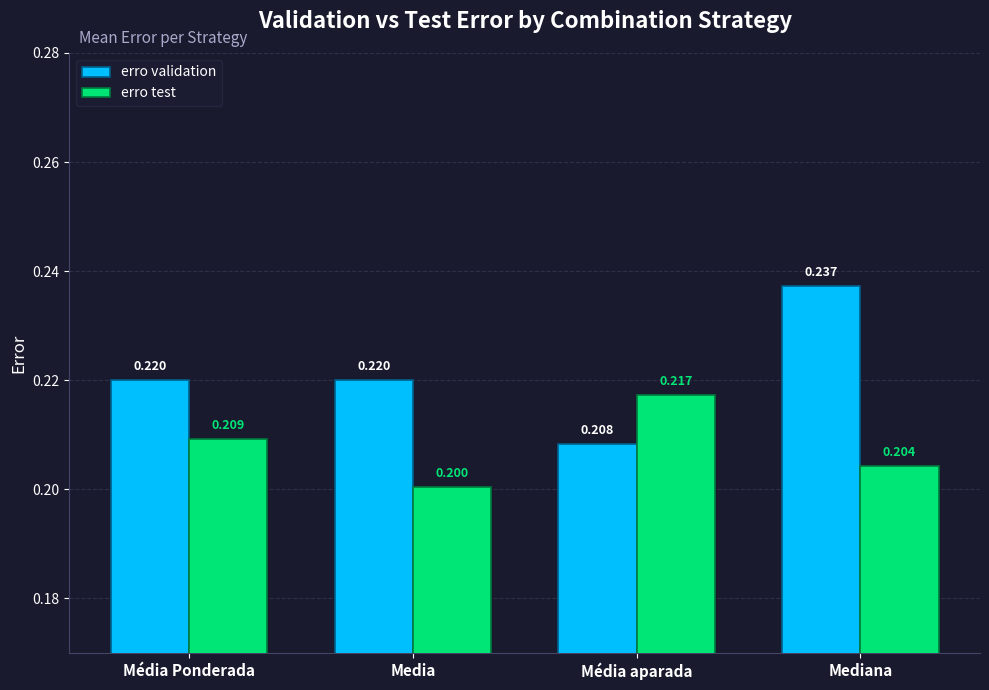

What position from the left is Mediana?

4